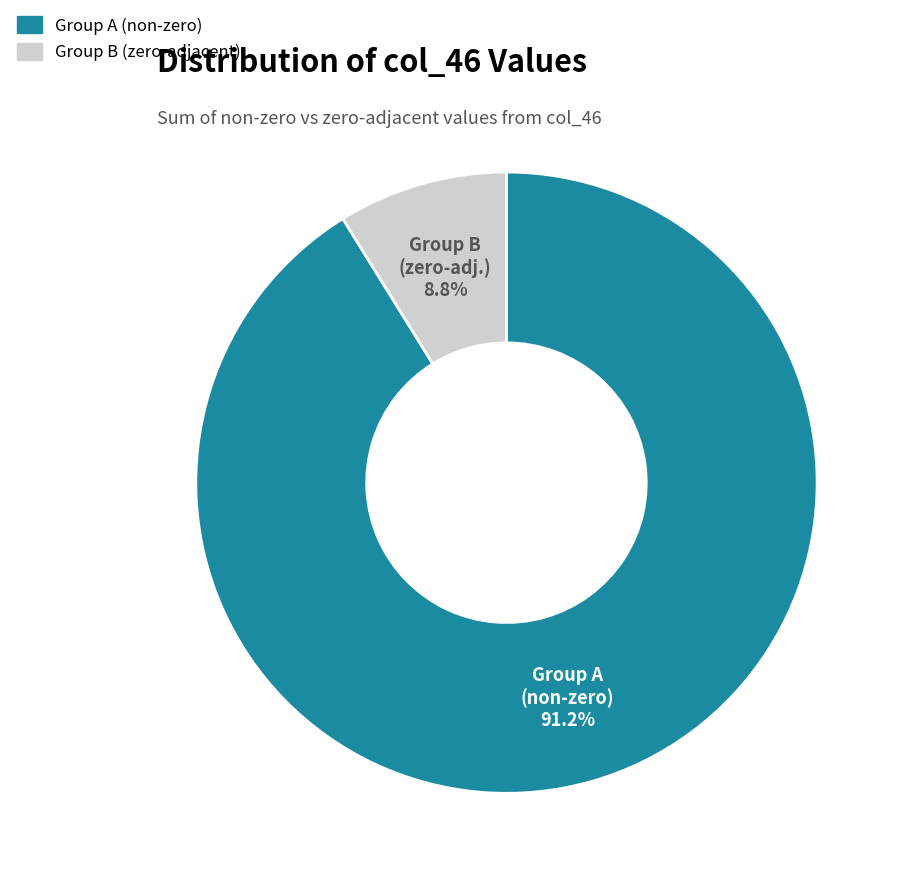

Does any single category account for the majority?

Yes